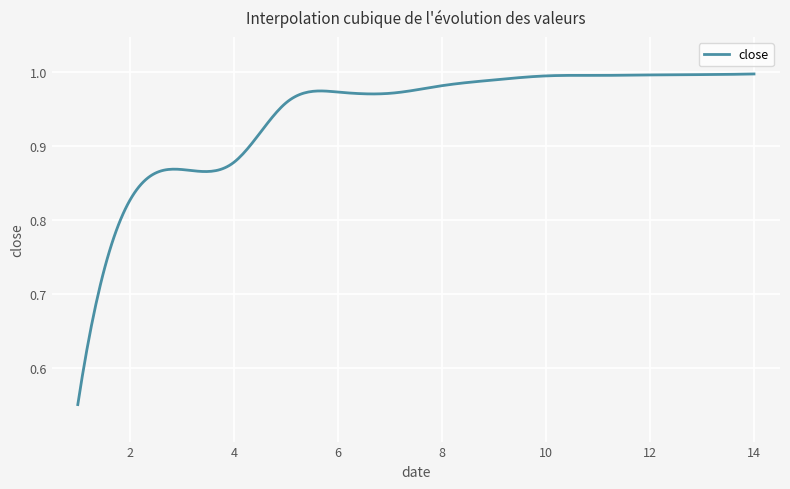

How many series are shown in this chart?

1